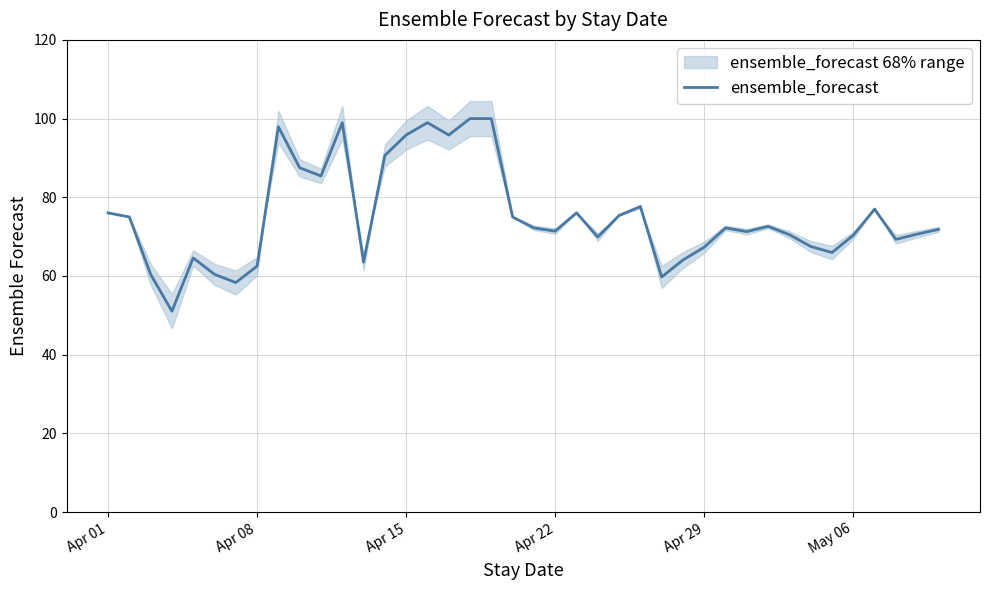

At which label does the data first exceed 72?

Apr 01